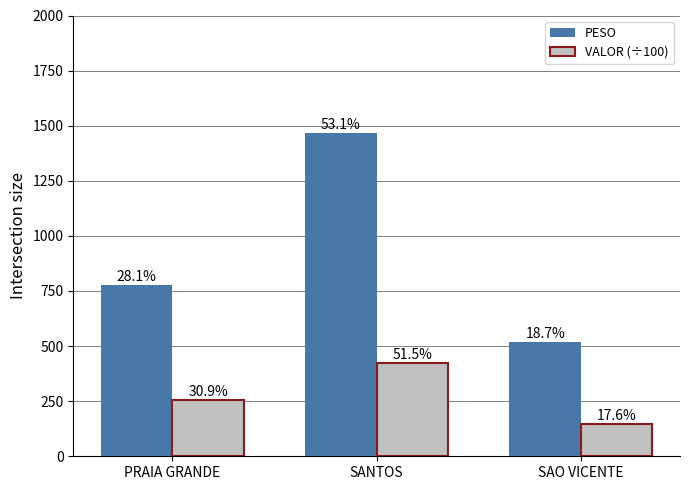

What is the total value across all series at PRAIA GRANDE?

1029.9